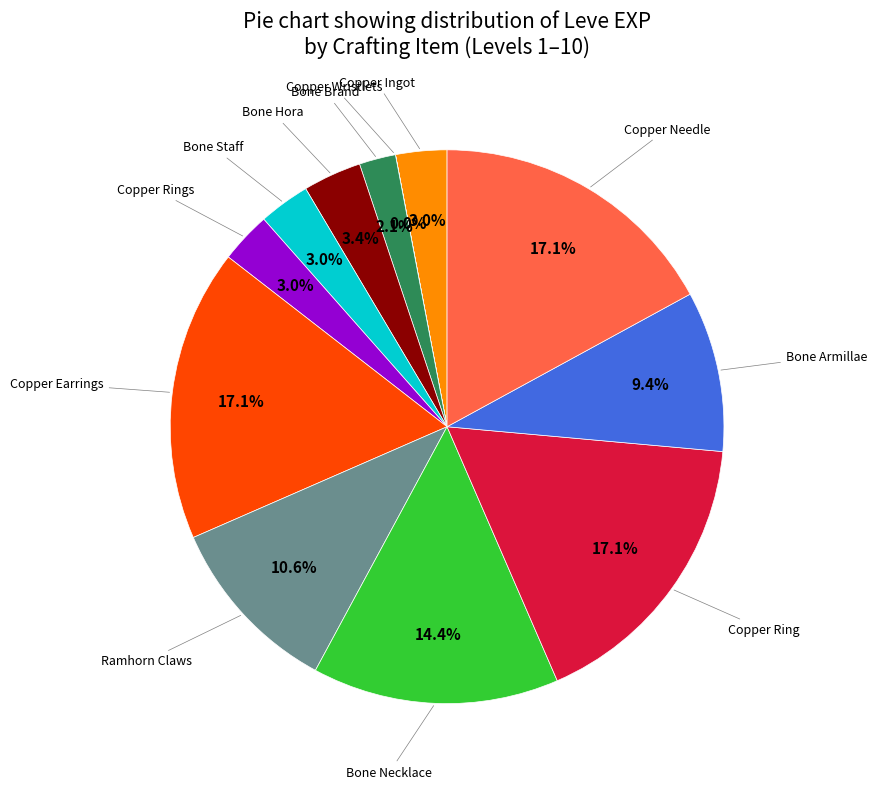

Is there a majority slice in this chart?

No